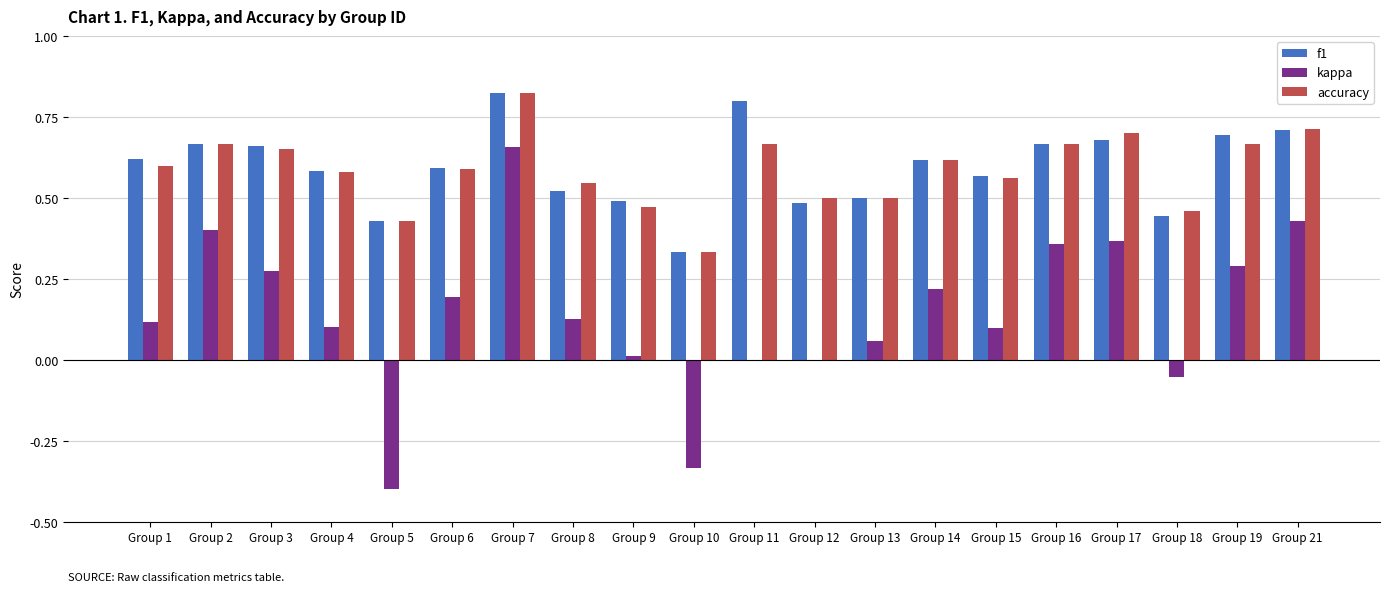

Where is f1 nearest to the value 0?

Group 10